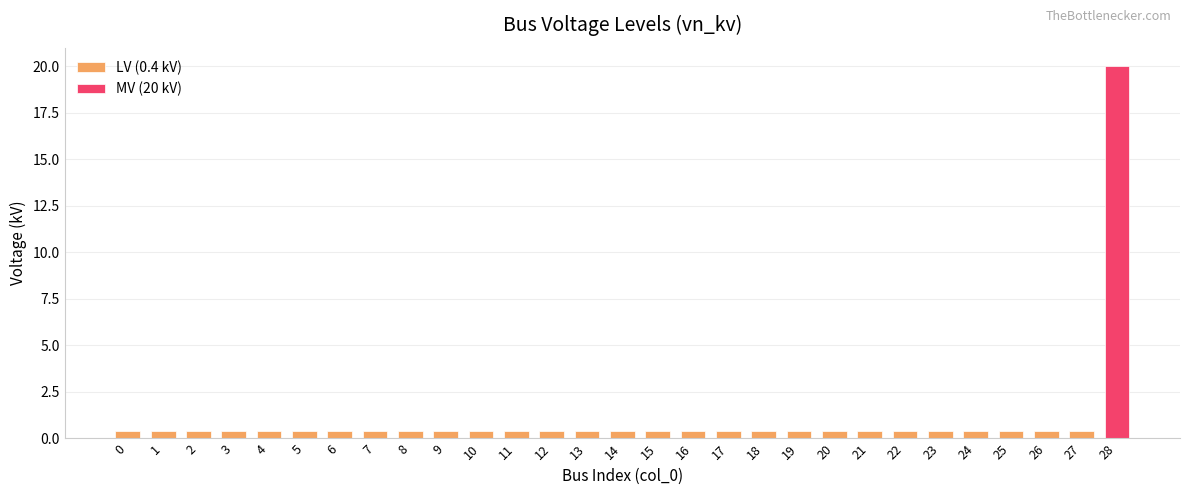

What is the value of the 4th bar from the left?

0.4